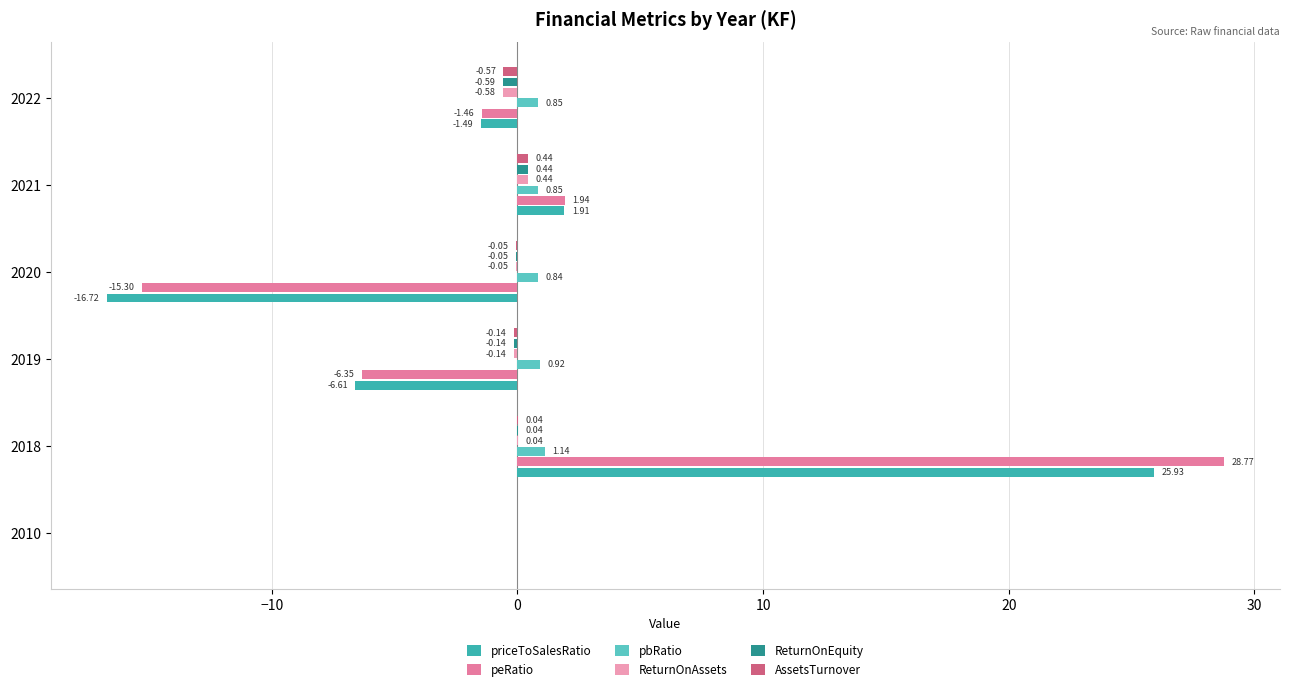

Reading left to right, transcribe all the data shown in this chart.

priceToSalesRatio: 0.0	25.9	-6.6	-16.7	1.9	-1.5
peRatio: 0.0	28.8	-6.3	-15.3	1.9	-1.5
pbRatio: 0.0	1.1	0.9	0.8	0.8	0.9
ReturnOnAssets: 0.0	0.0	-0.1	-0.1	0.4	-0.6
ReturnOnEquity: 0.0	0.0	-0.1	-0.1	0.4	-0.6
AssetsTurnover: 0.0	0.0	-0.1	-0.0	0.4	-0.6